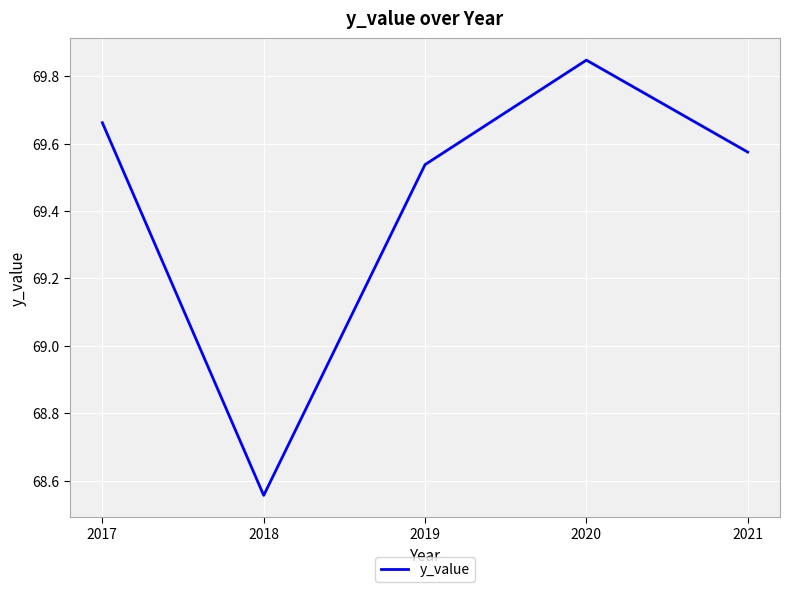

True or false: the data shows 15.6 at 2018.

False